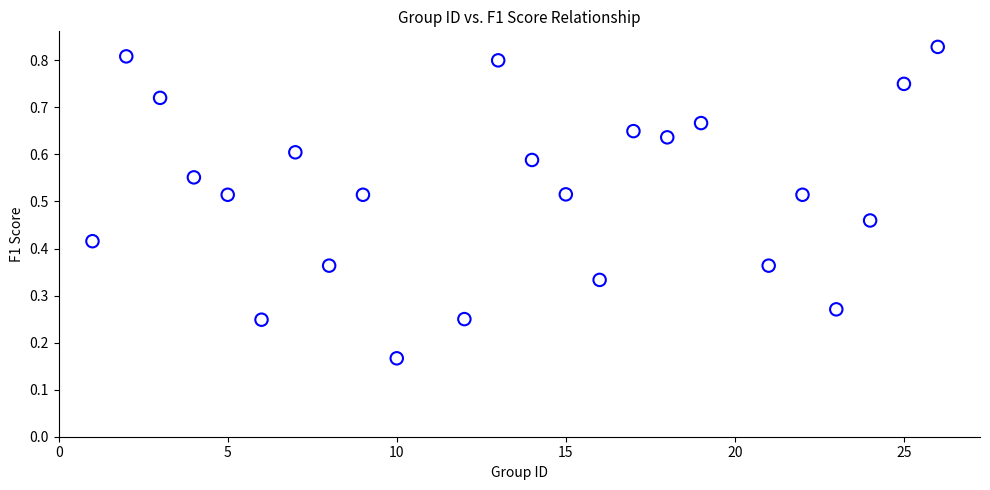

What is the range of X values (max minus min)?

25.0